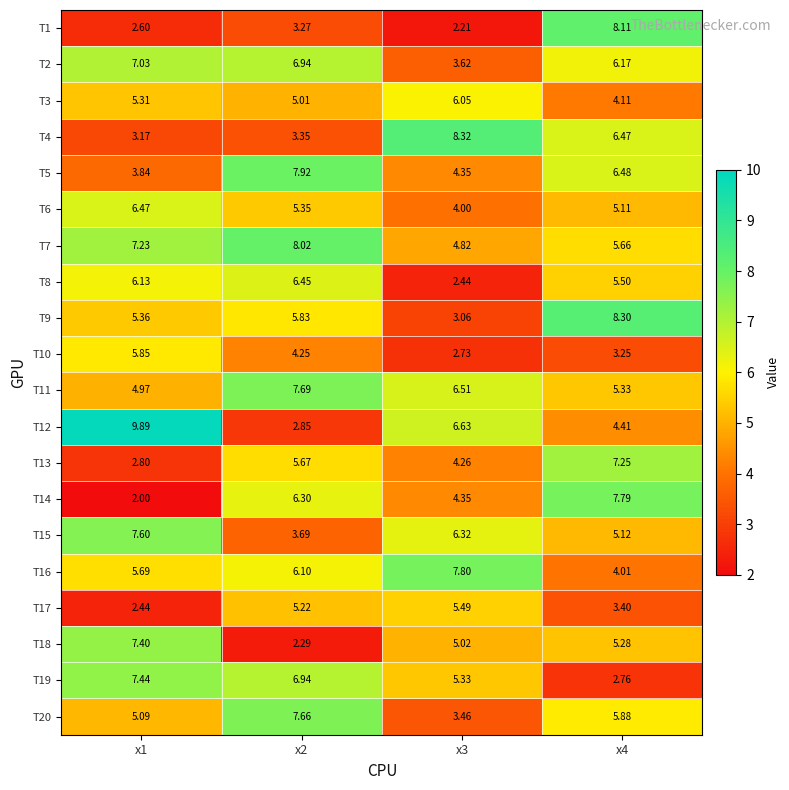

Is the value of T19 at x4 greater than the value of T7 at x4?

No